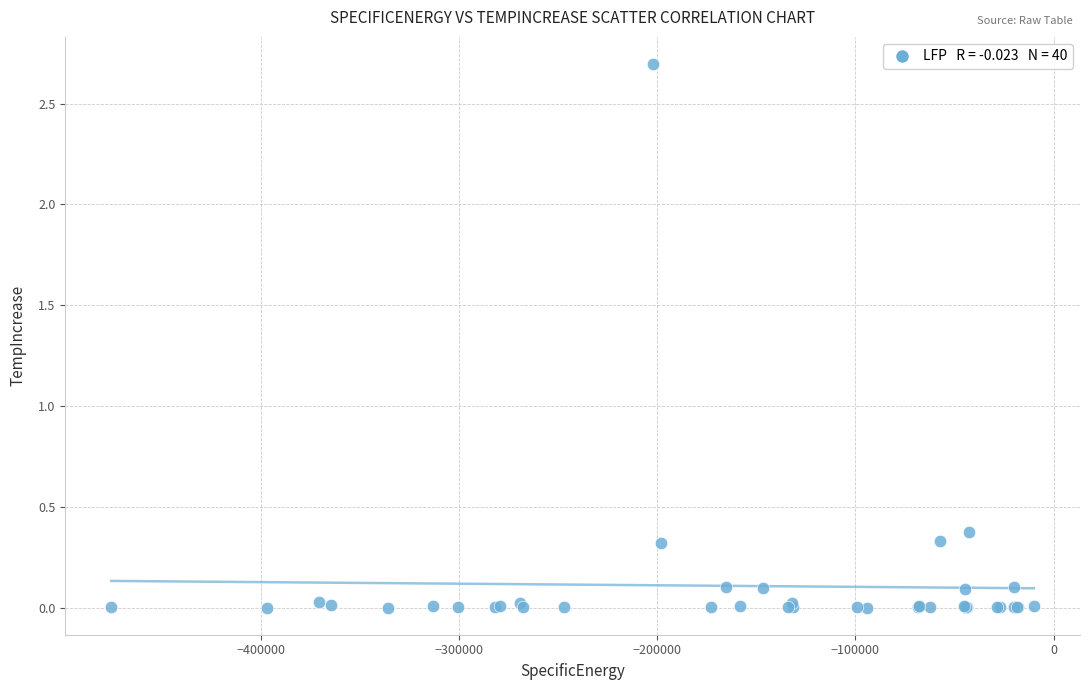

What Y value in the scatter plot is closest to 1?

0.4